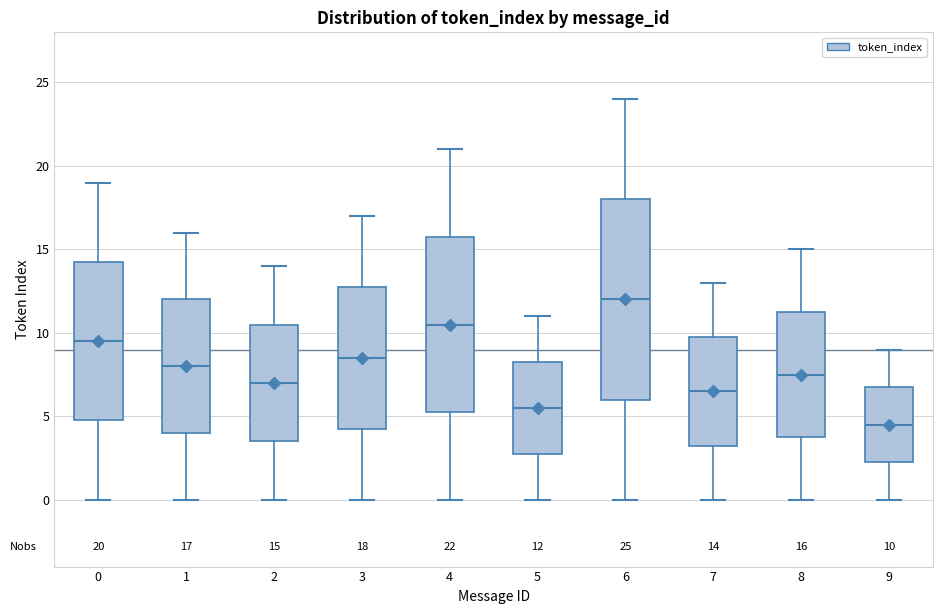

Which box has the lowest median line?

9